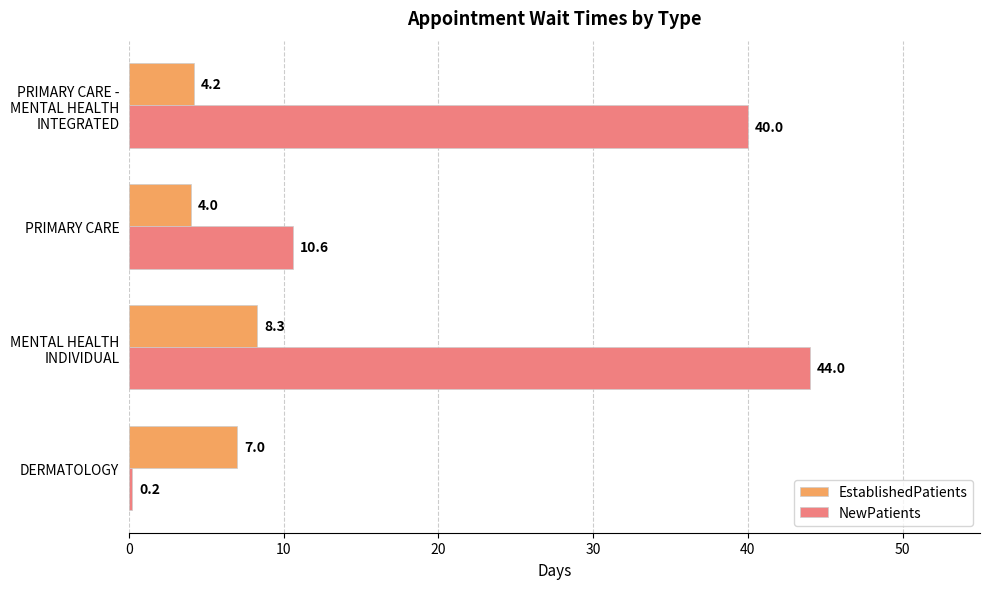

Where is NewPatients nearest to the value 22?

PRIMARY CARE